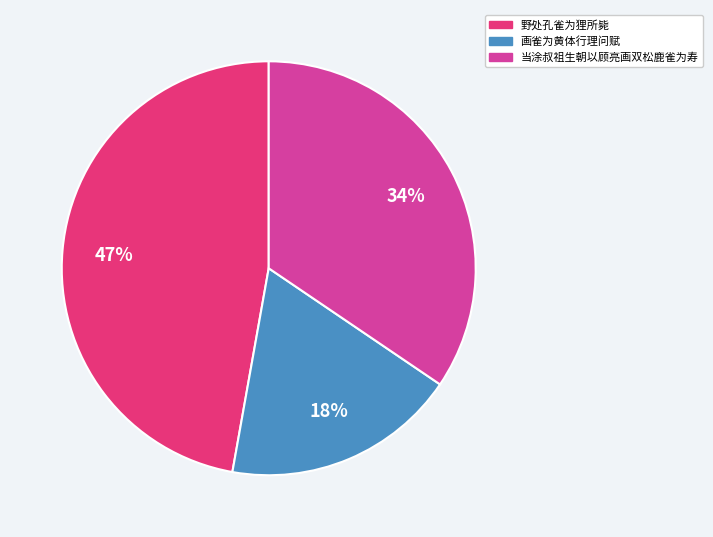

To the nearest percent, what is the difference between the largest and smallest slice percentages?

29%